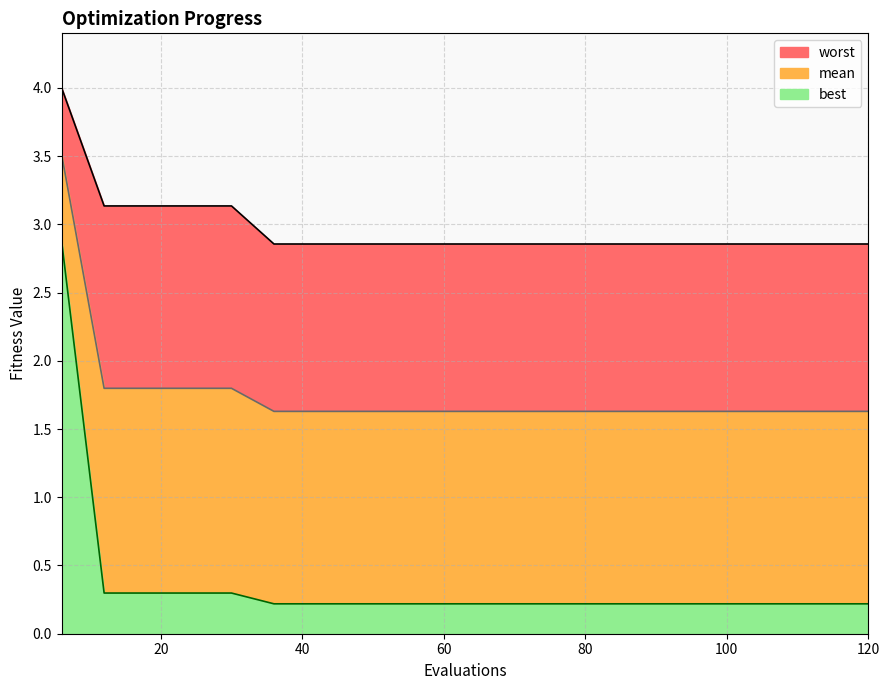

True or false: mean and best intersect in this chart.

False